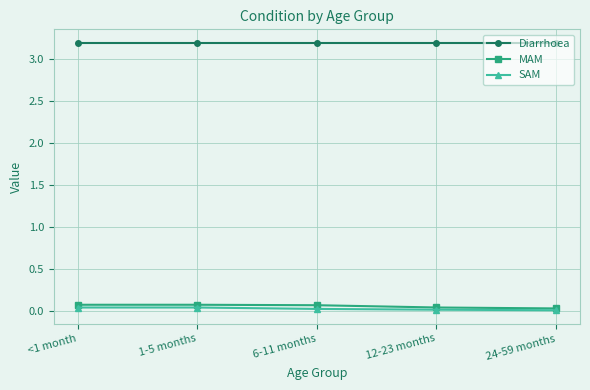

What is the greatest value displayed?

3.2